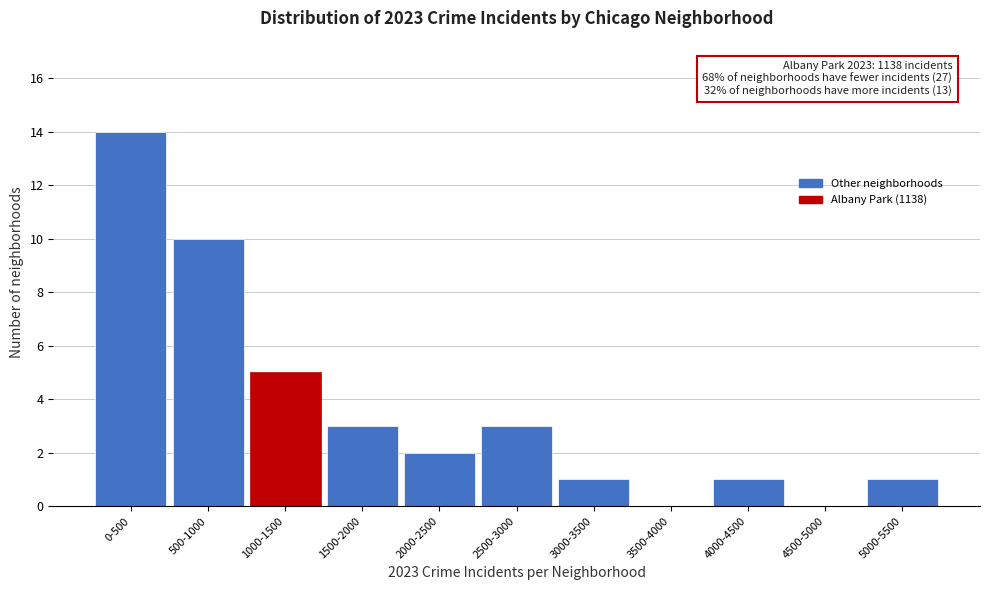

Reading left to right, what are all the values shown in this chart?

0-500=14	500-1000=10	1000-1500=5	1500-2000=3	2000-2500=2	2500-3000=3	3000-3500=1	3500-4000=0	4000-4500=1	4500-5000=0	5000-5500=1